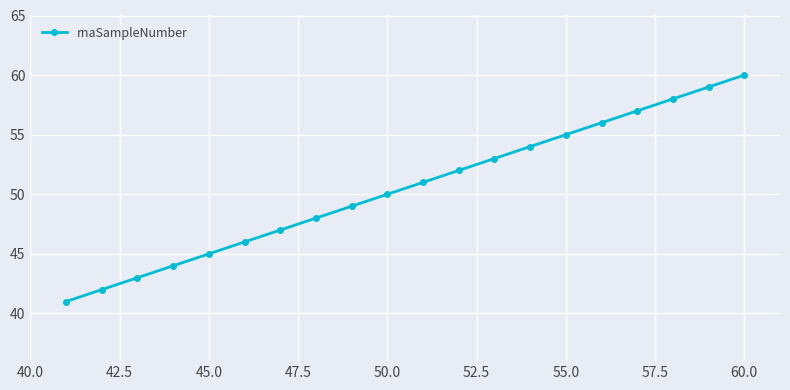

What is the difference between the second highest and second lowest values?

17